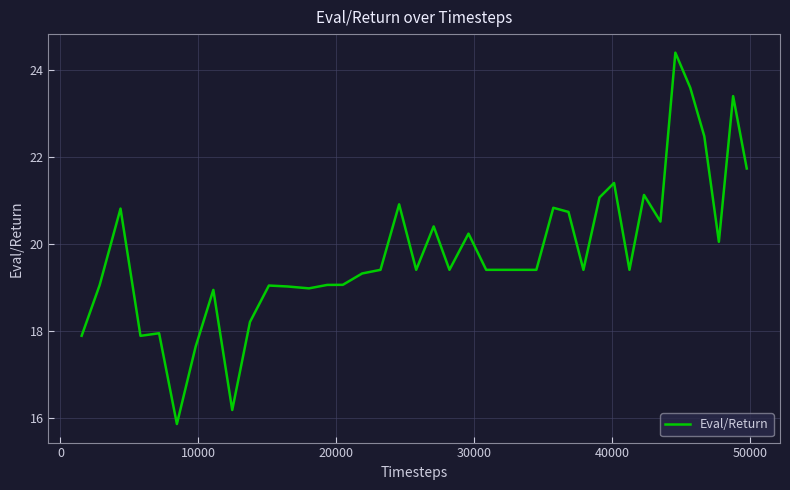

Count the number of categories in the chart.

40